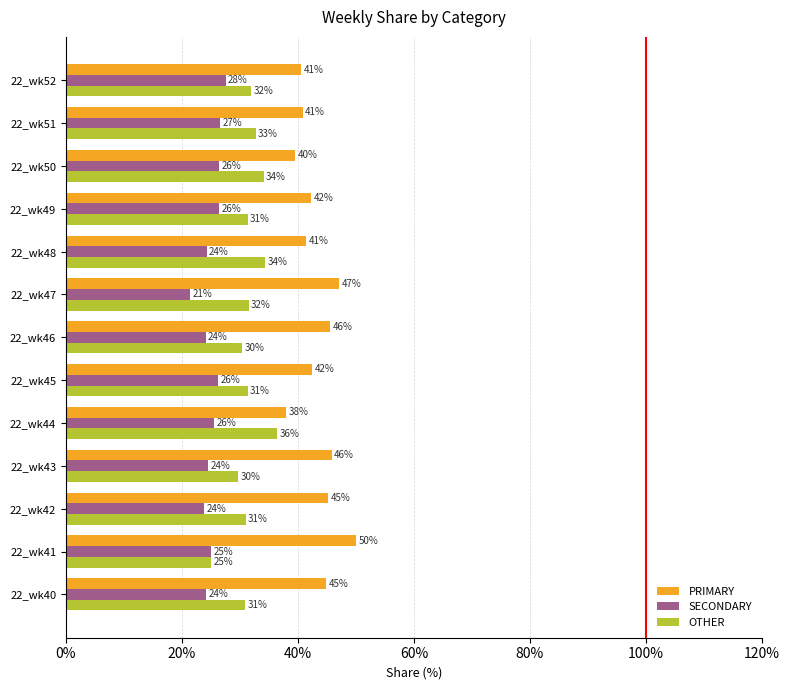

What is the lowest value of the OTHER series?

25.0